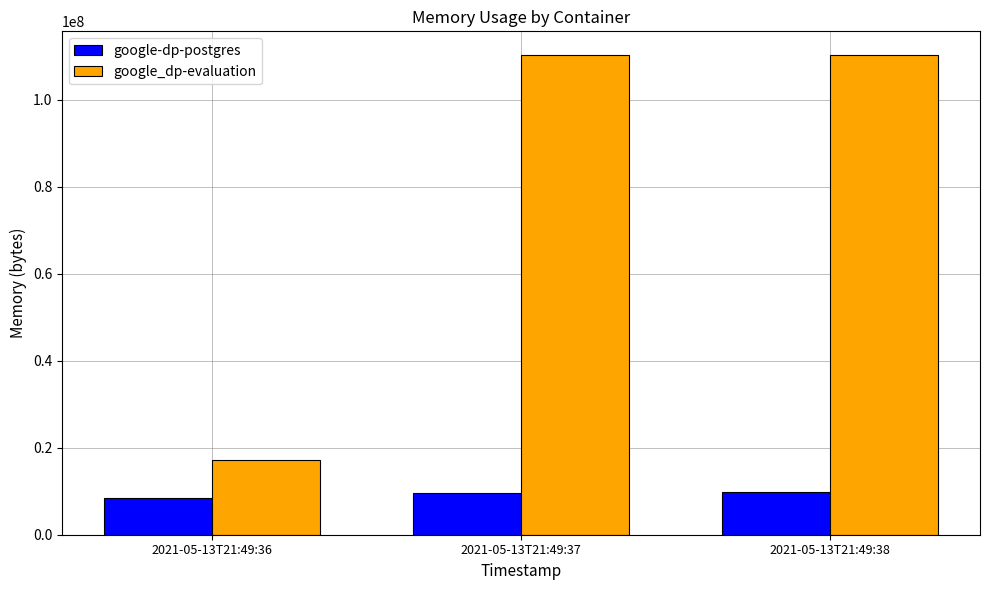

What is the approximate value of google_dp-evaluation at 2021-05-13T21:49:38?

110215168